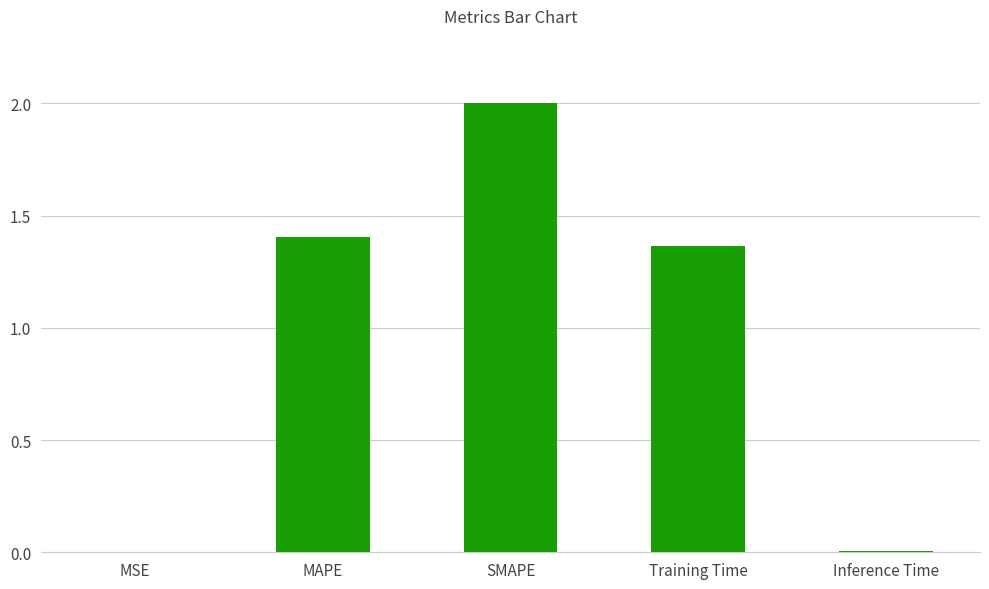

What is the sum of the values at MSE and SMAPE?

2.0